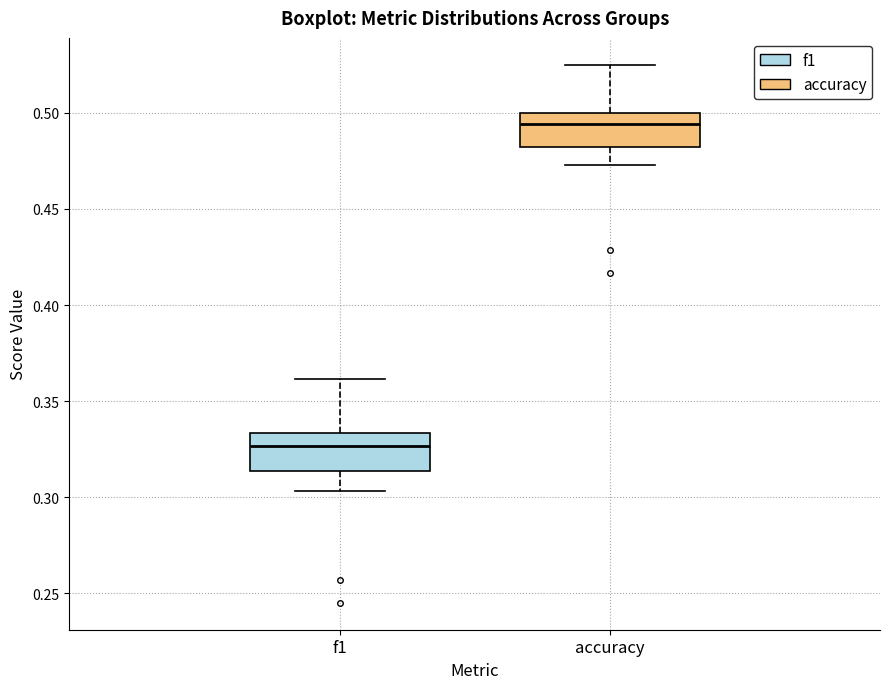

Reading left to right, transcribe this box plot: for each box, give where its median line is, the range the box spans, and where its two whiskers end, as read against the y-axis. The values are not printed on the chart, so give them approximately, as read against the axis.

f1: median 0.325, box 0.315 to 0.335, whiskers 0.305 to 0.360
accuracy: median 0.495, box 0.480 to 0.500, whiskers 0.475 to 0.525